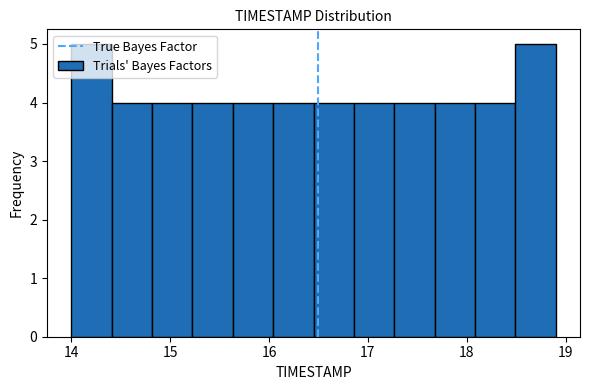

Reading left to right, transcribe this chart: for each bar, give the range it covers on the x-axis and its height. Neither the bar edges nor the heights are printed on the chart, so give them approximately, as read against the axes.

14.0 to 14.4: 5
14.4 to 14.8: 4
14.8 to 15.2: 4
15.2 to 15.6: 4
15.6 to 16.0: 4
16.0 to 16.5: 4
16.5 to 16.9: 4
16.9 to 17.3: 4
17.3 to 17.7: 4
17.7 to 18.1: 4
18.1 to 18.5: 4
18.5 to 18.9: 5